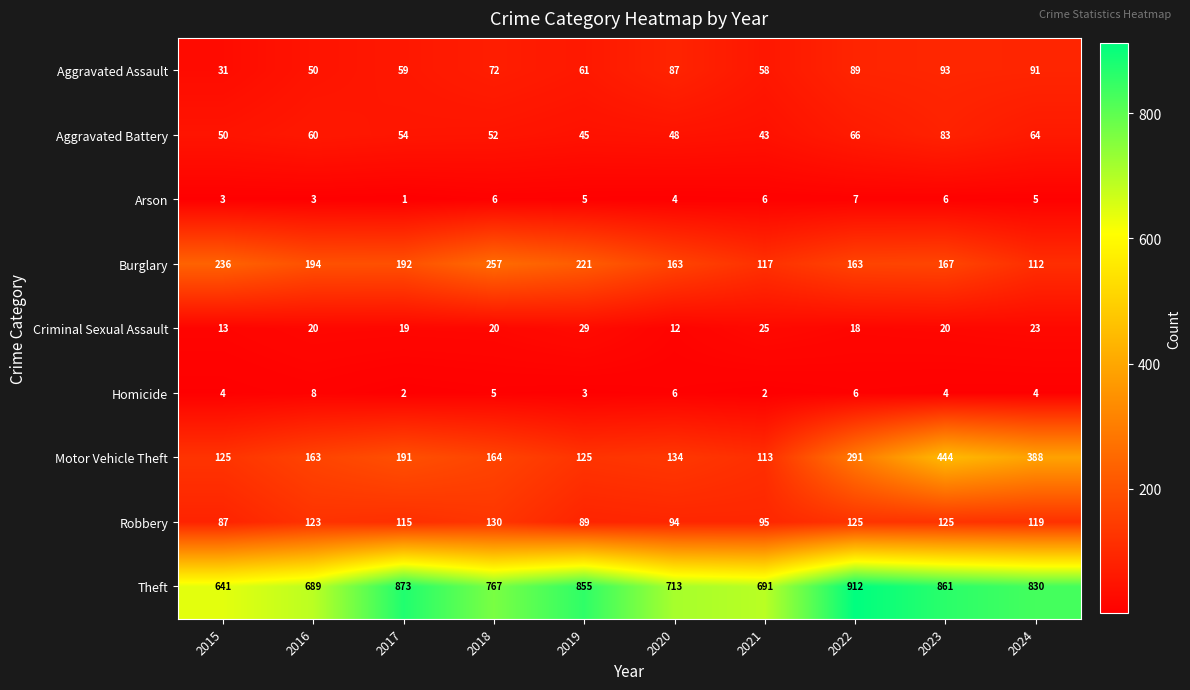

Which category has the lowest value across all series?

2017